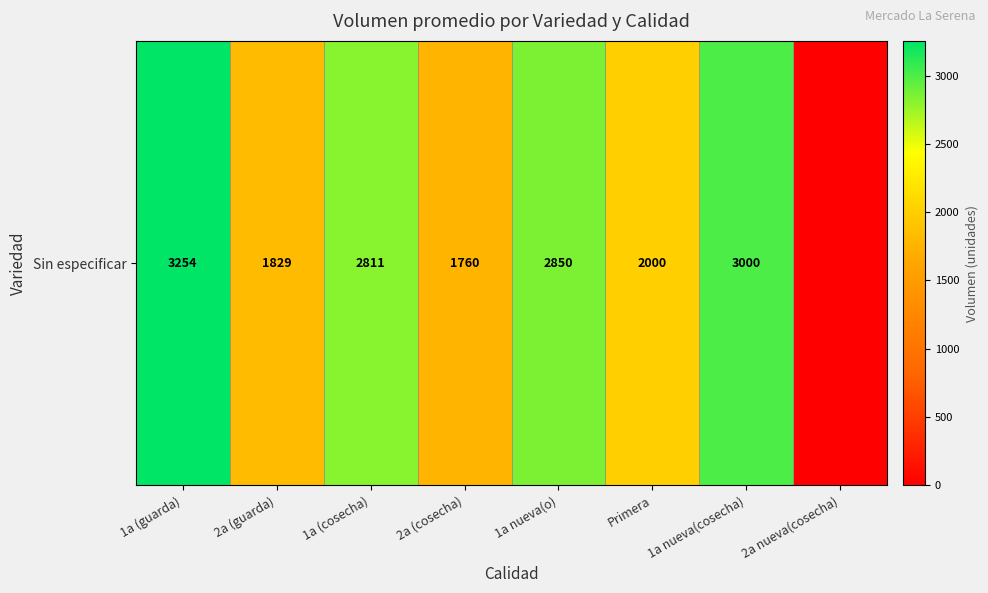

Reading right to left, list all the values displayed in this chart.

2a nueva(cosecha)=0.0	1a nueva(cosecha)=3000.0	Primera=2000.0	1a nueva(o)=2850.0	2a (cosecha)=1760.0	1a (cosecha)=2811.1	2a (guarda)=1828.9	1a (guarda)=3254.0